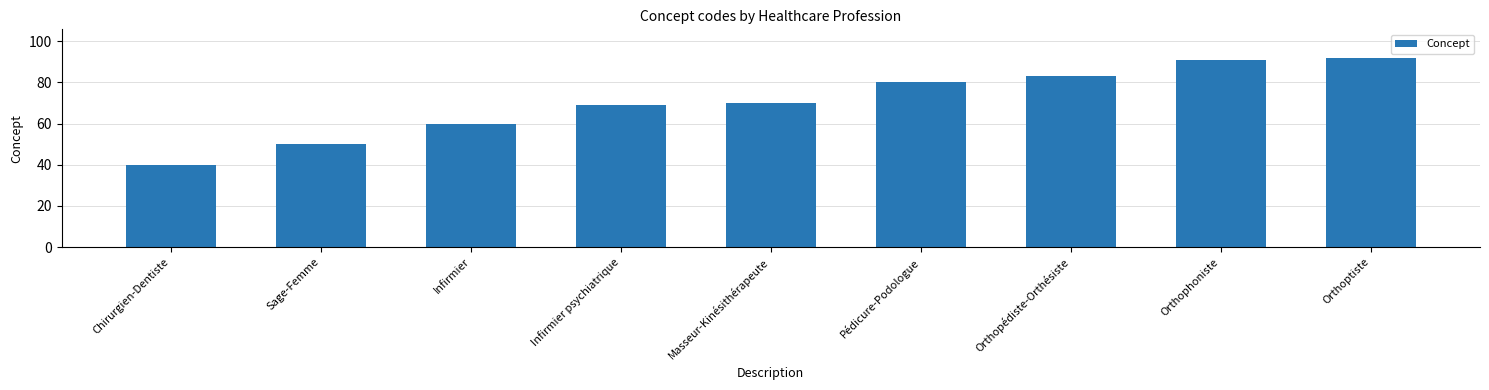

Is it true that the value at Orthophoniste is 148?

False